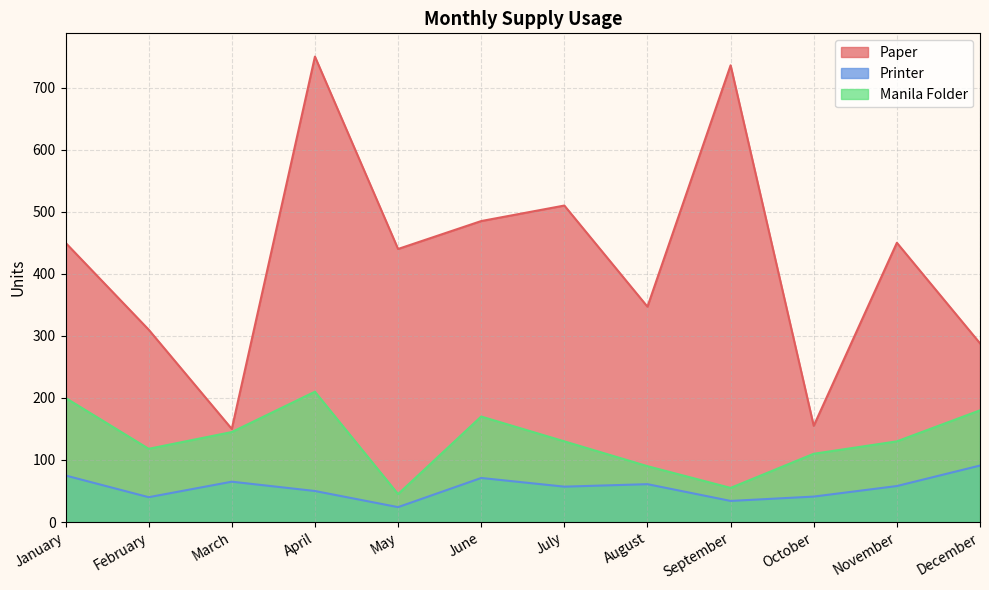

At which label is Paper closest to 450?

January